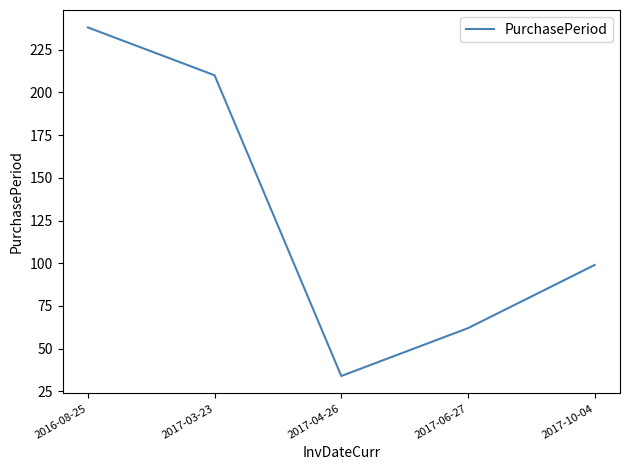

True or false: the data shows 62 at 2016-08-25.

False